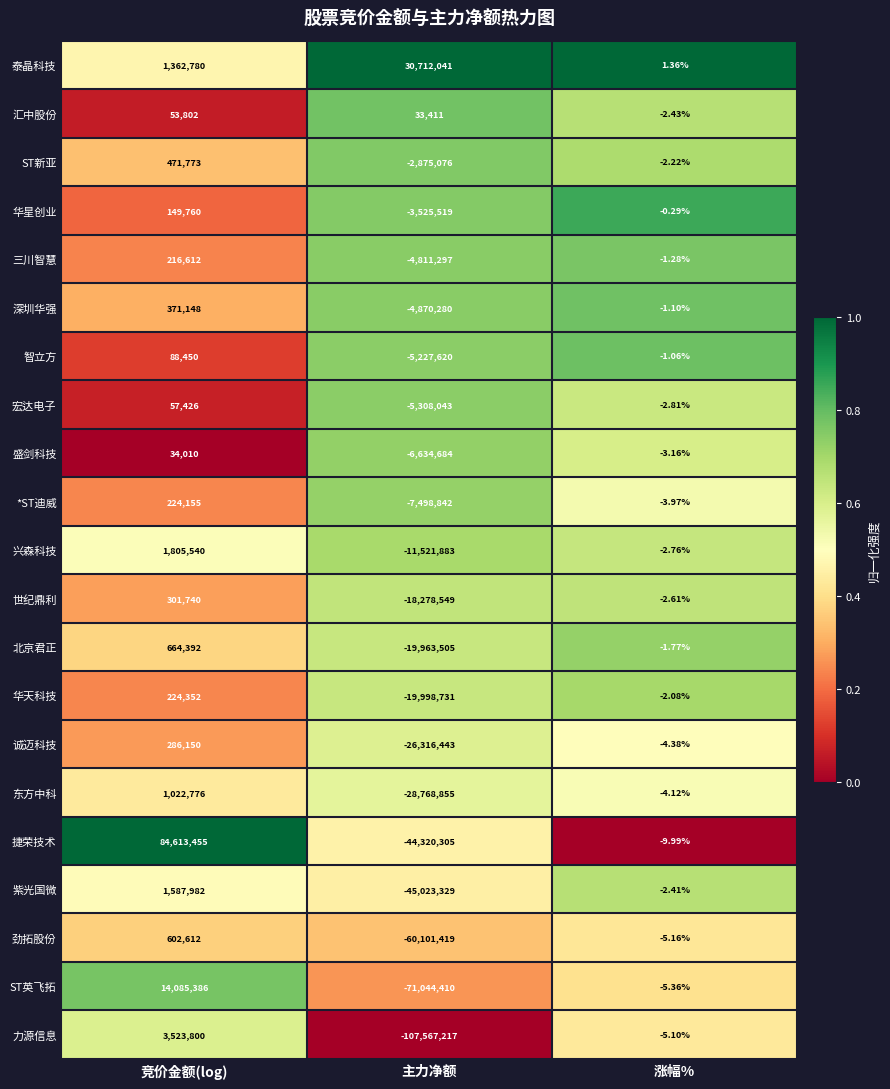

Where is 北京君正 nearest to the value -9649556?

涨幅%